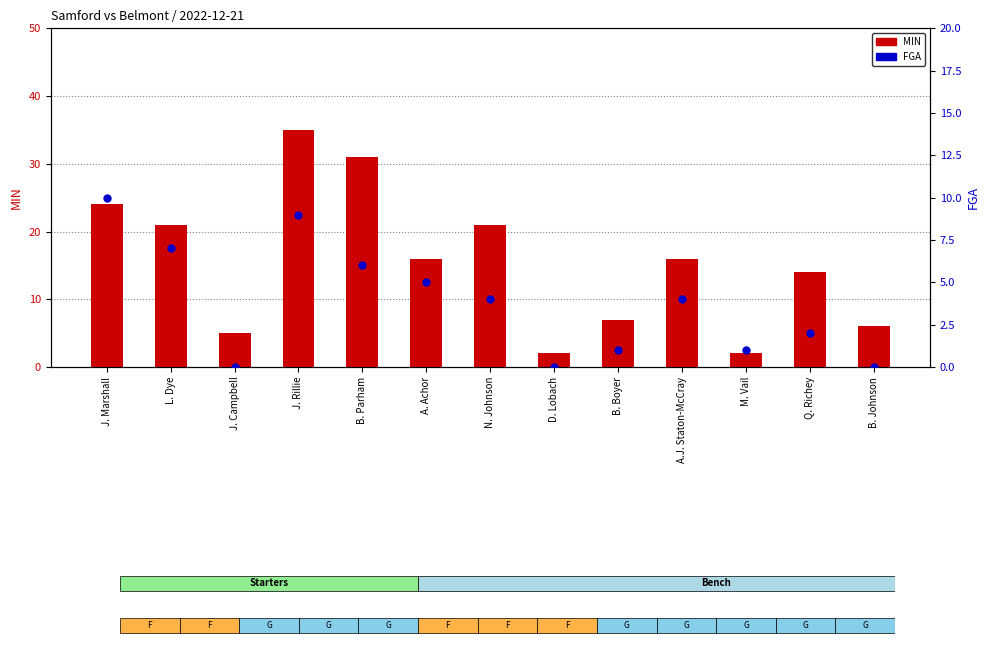

Is the value of MIN at B. Parham greater than the value of FGA at L. Dye?

Yes